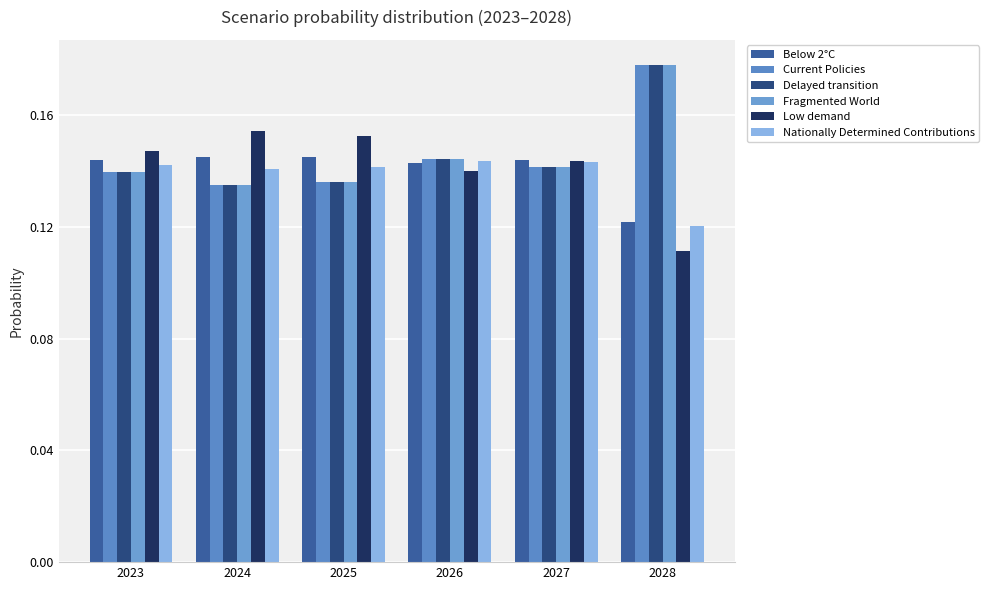

What is the average value of the Fragmented World series?

0.1